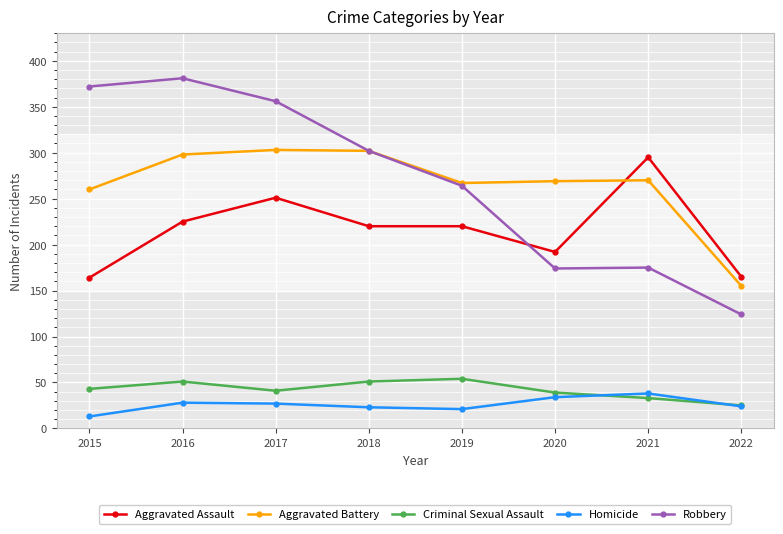

What is the total value across all series at 2015?

852